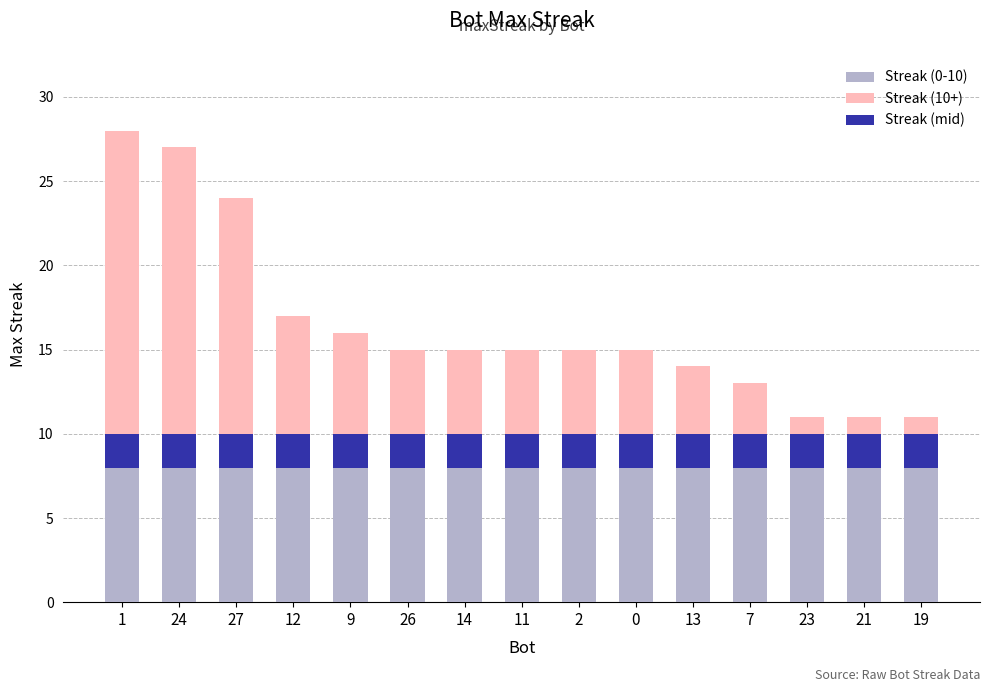

What position from the left is 12?

4